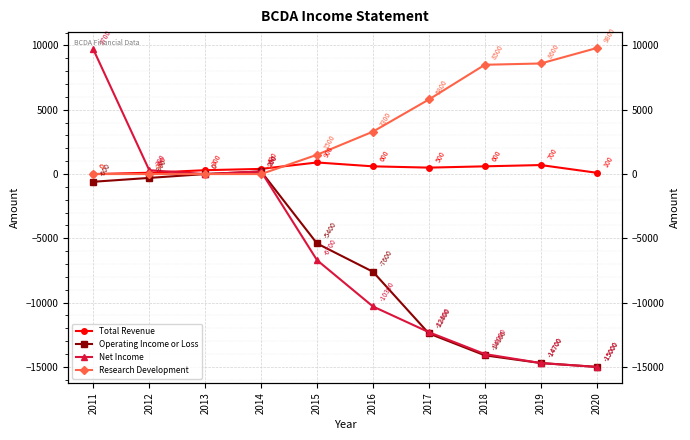

Is it true that Operating Income or Loss equals -600 at 2011?

True